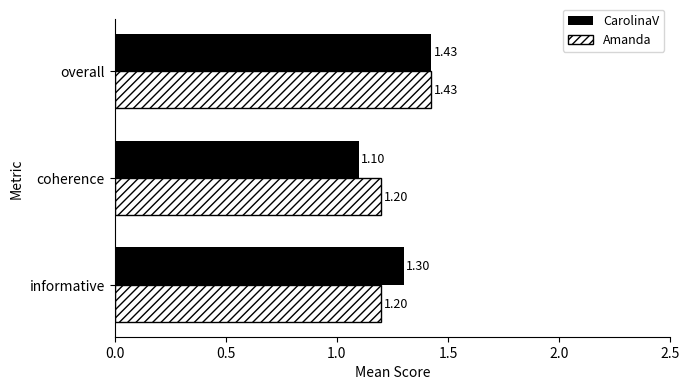

At how many categories does at least one series exceed 1?

3